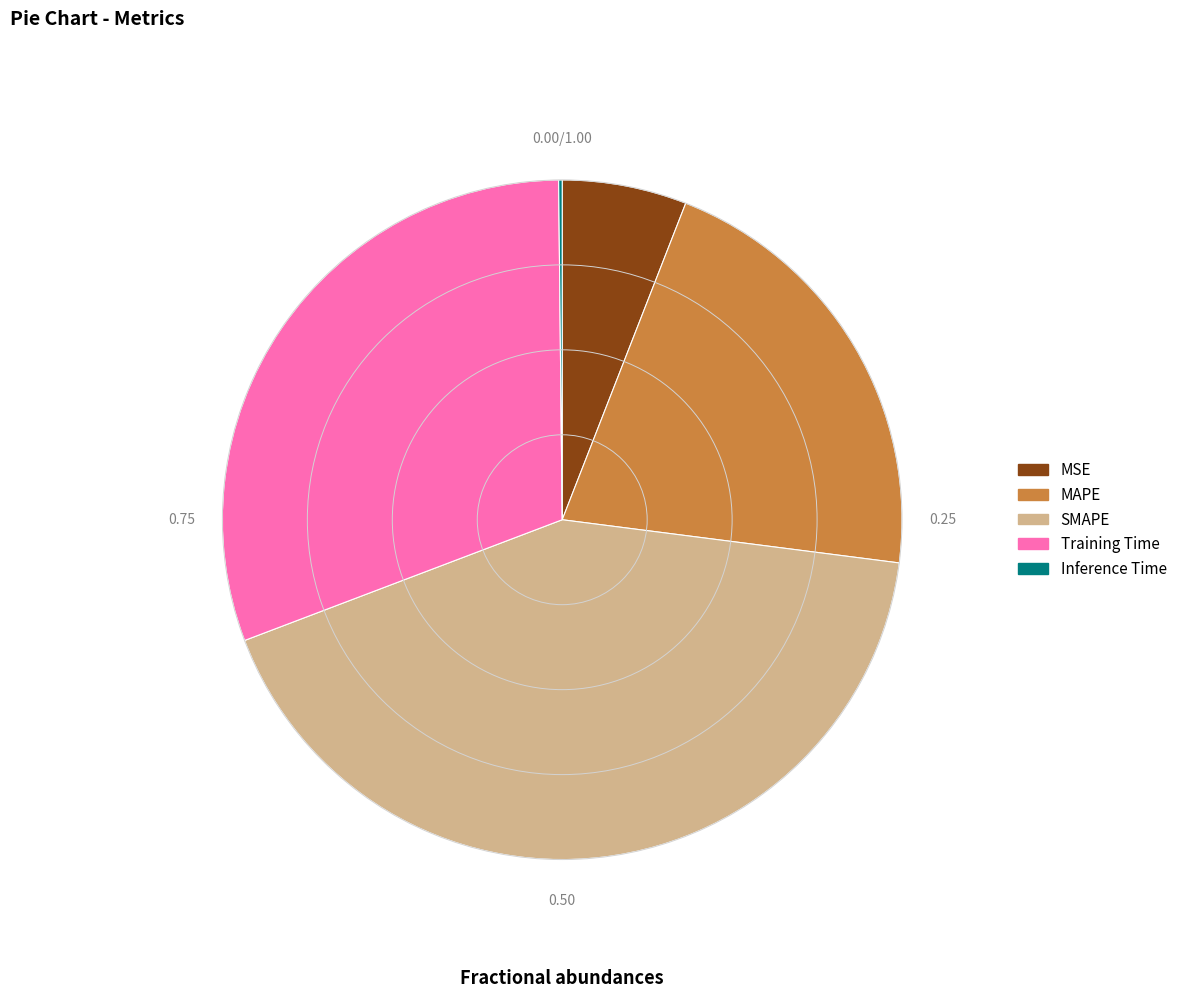

Is it true that MAPE is 15% of the pie?

False